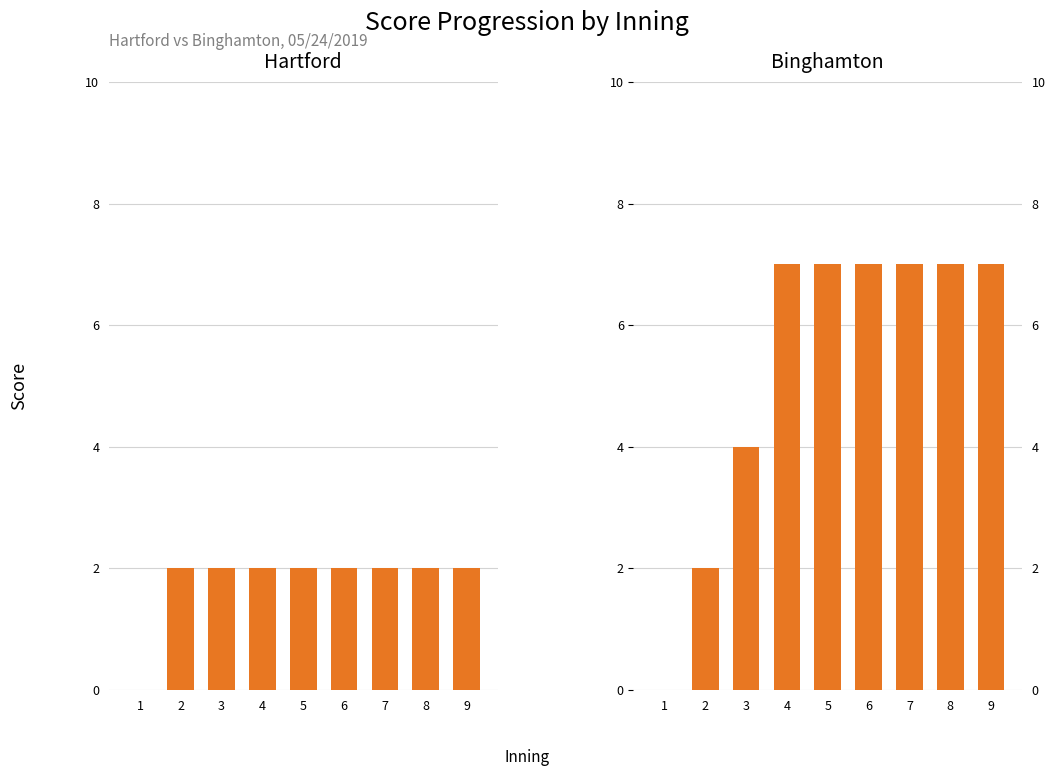

Reading left to right, extract all data points from this chart.

Hartford: 1=0	2=2	3=2	4=2	5=2	6=2	7=2	8=2	9=2
Binghamton: 1=0	2=2	3=4	4=7	5=7	6=7	7=7	8=7	9=7